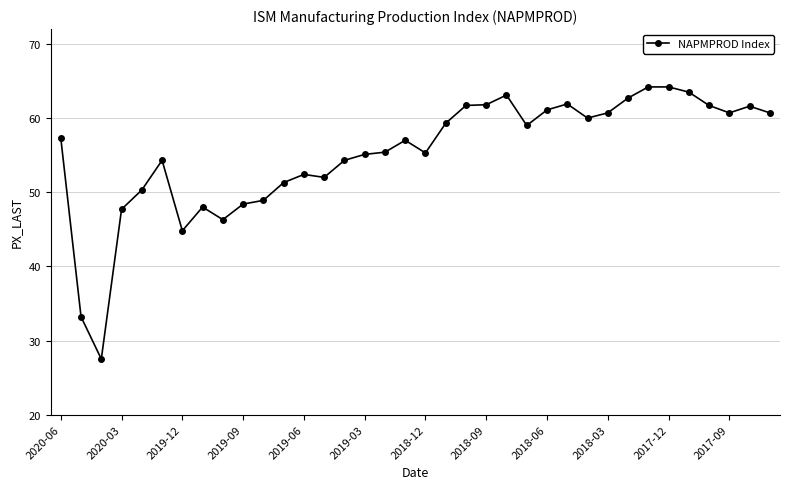

True or false: there are more than 2 points higher than both neighbors.

True